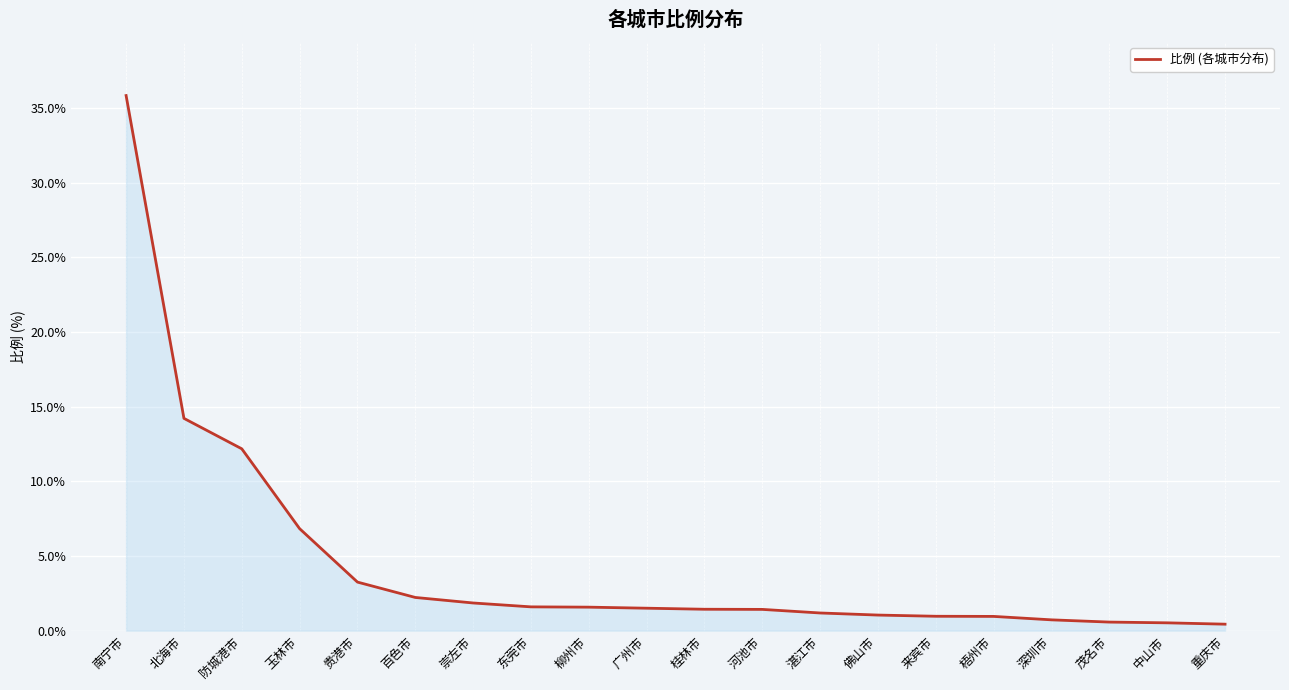

Between 深圳市 and 防城港市, which is larger?

防城港市